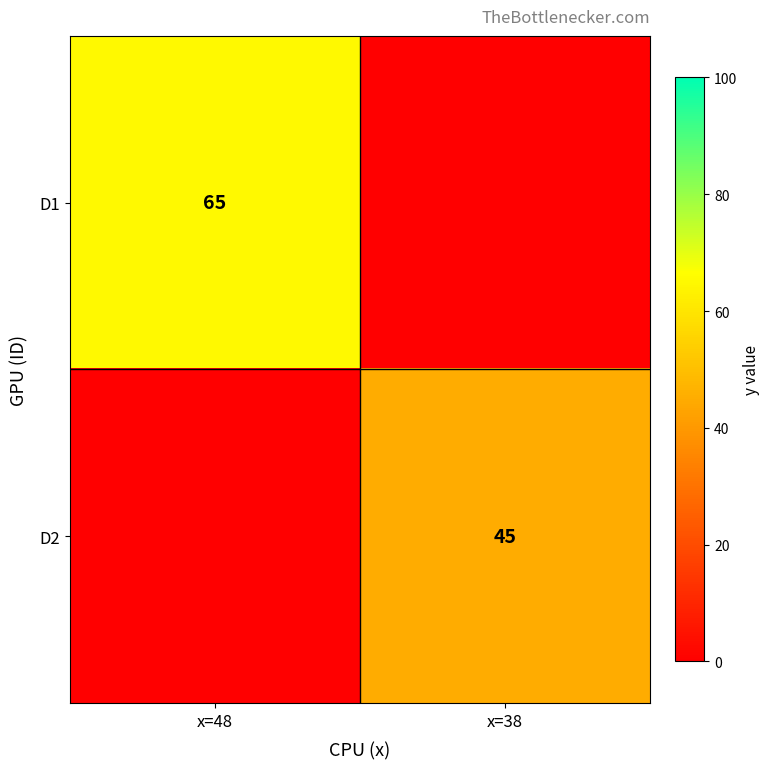

The D2 series shows 45 at x=38. True or false?

True